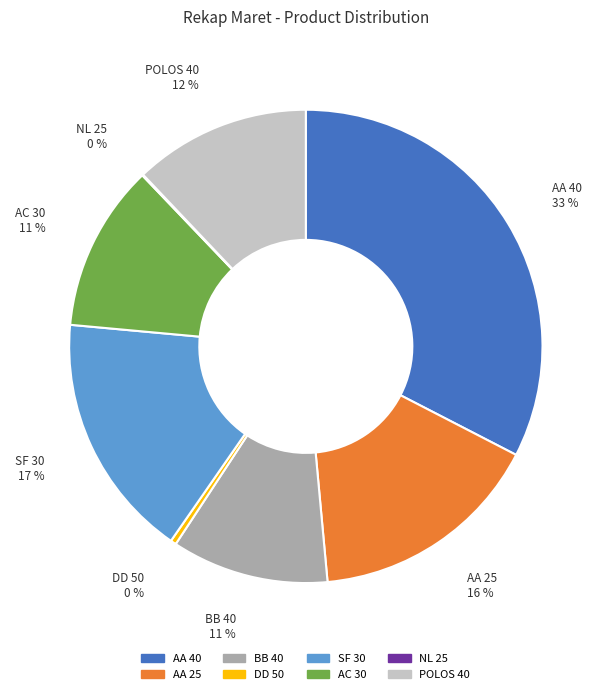

Which category has the biggest portion of the pie?

AA 40